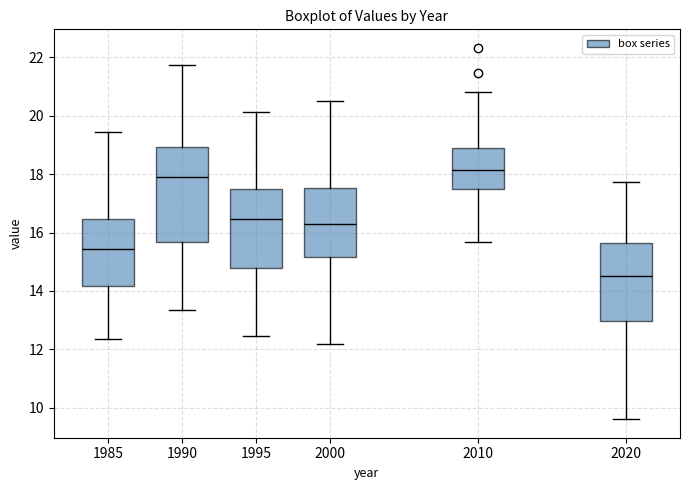

Which box's median line is the highest?

2010